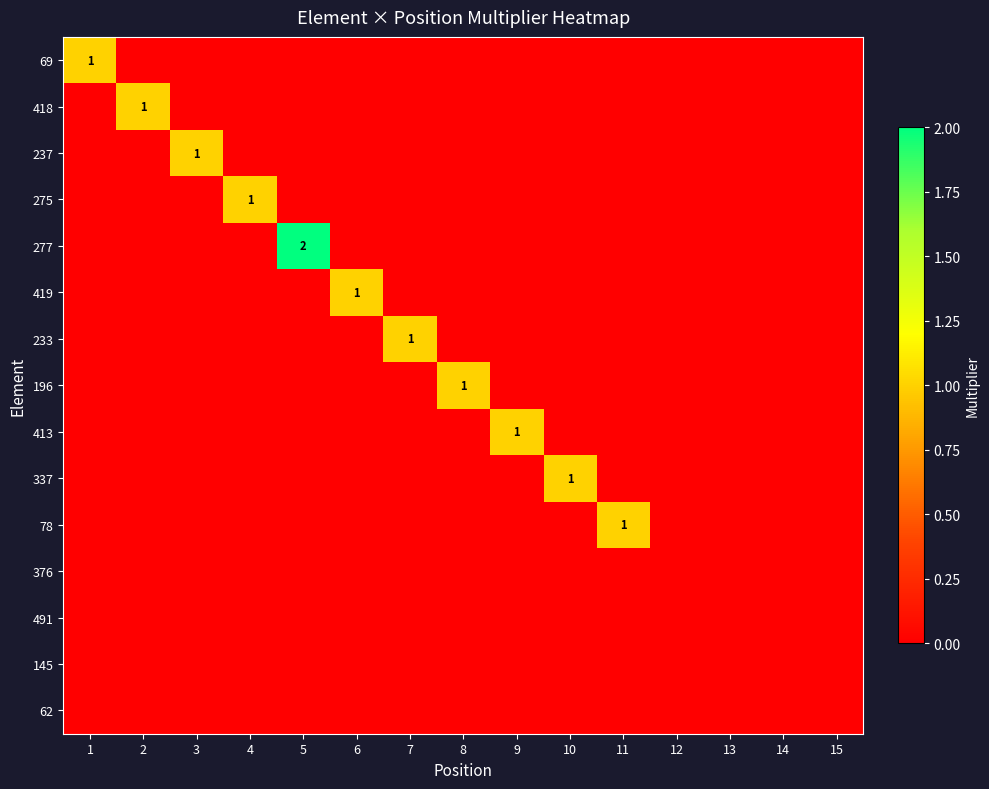

The value of 78 at 11 is 0. True or false?

False